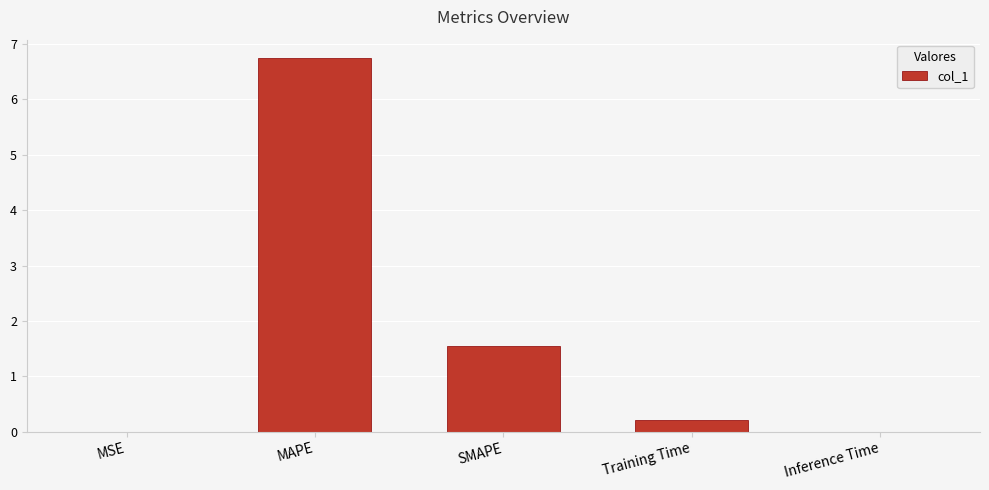

How many series are shown in this chart?

1